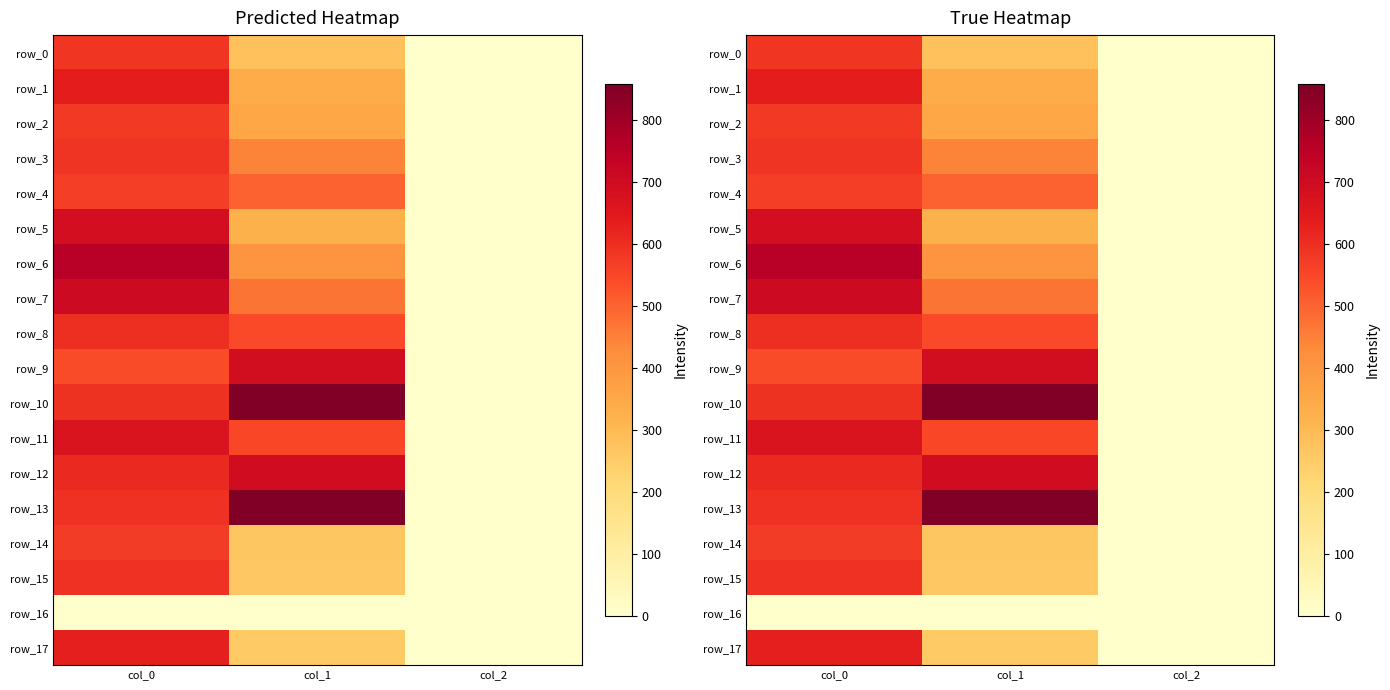

What is the difference between the row_11 values at col_1 and col_0?

113.2